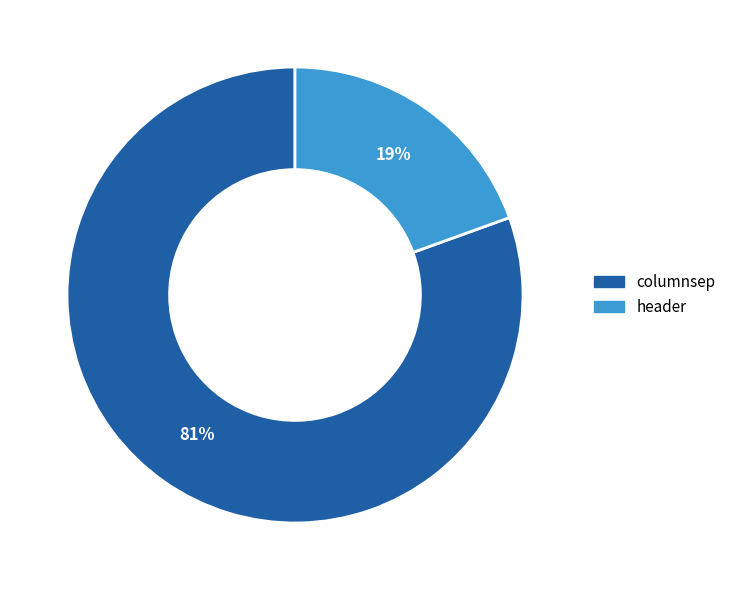

Is it true that header is 19% of the pie?

True